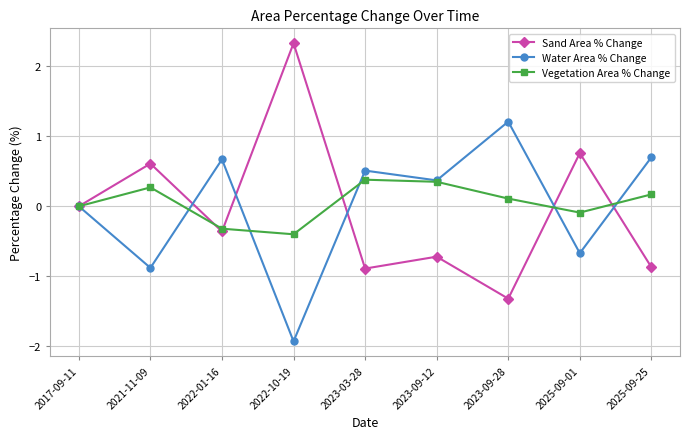

What is the difference between the highest and lowest values at 2021-11-09?

1.5